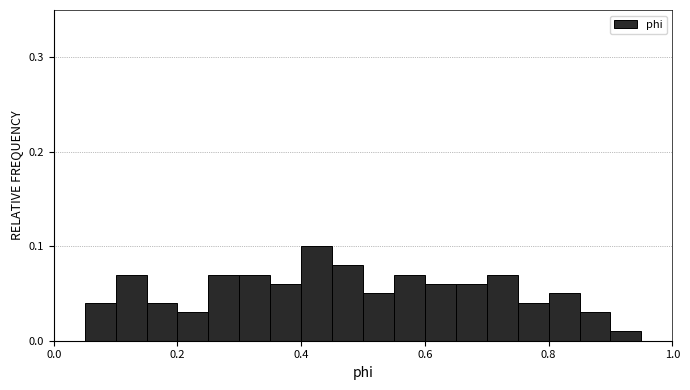

Read against the x-axis, roughly where is the centre of the tallest bar?

0.42